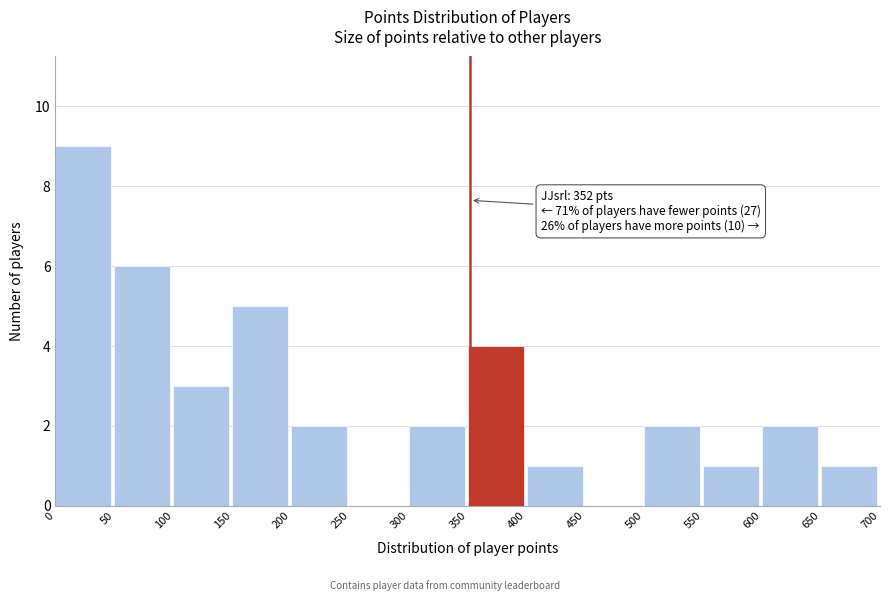

Over which range of the x-axis is the bar tallest?

0 to 50